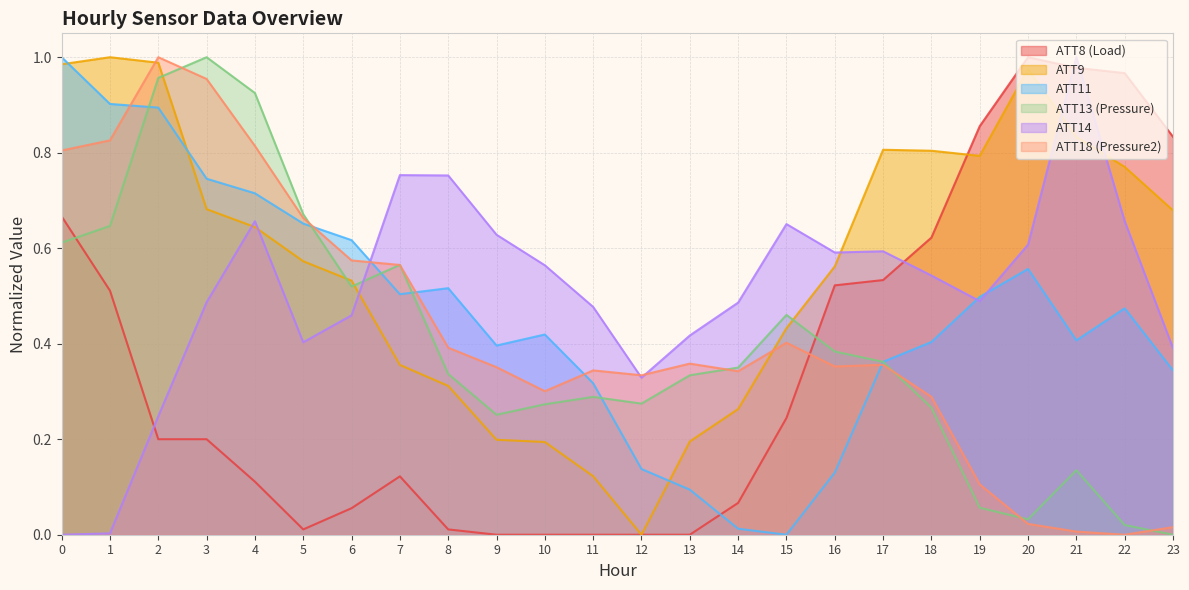

True or false: ATT18 and ATT11 intersect in this chart.

True